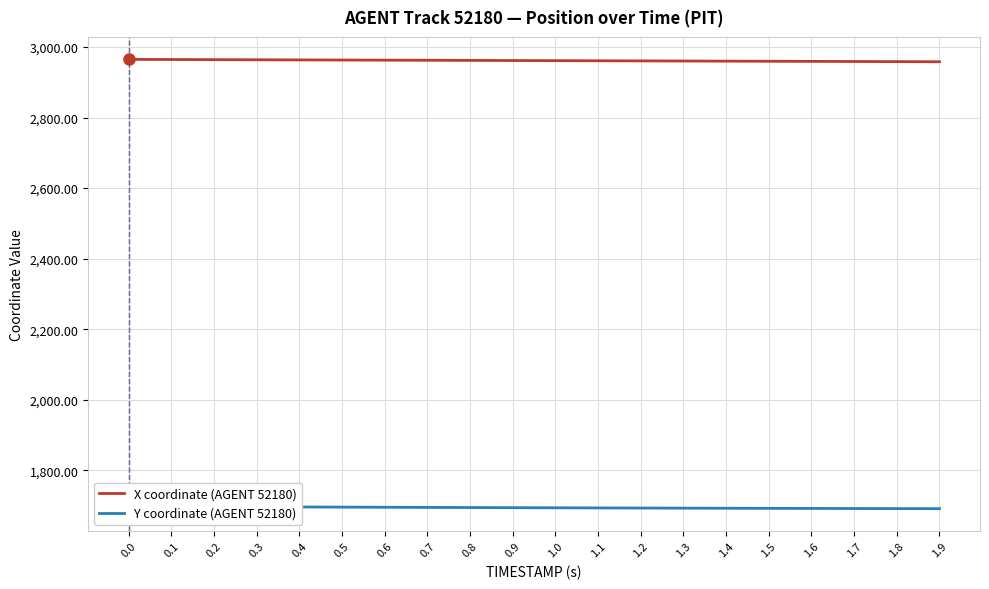

Rank the series by their maximum value, from highest to lowest.

X coordinate (AGENT 52180), Y coordinate (AGENT 52180)